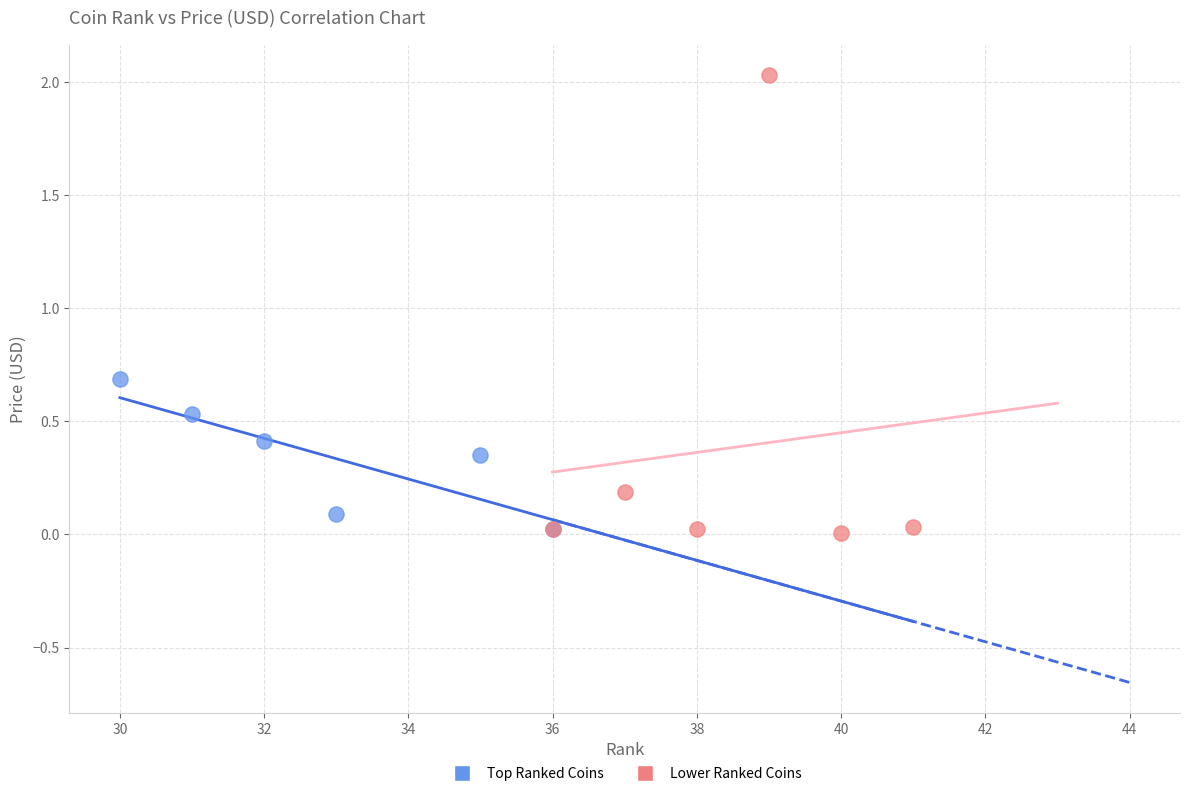

Which series has the largest Y range (max minus min)?

Lower Ranked Coins